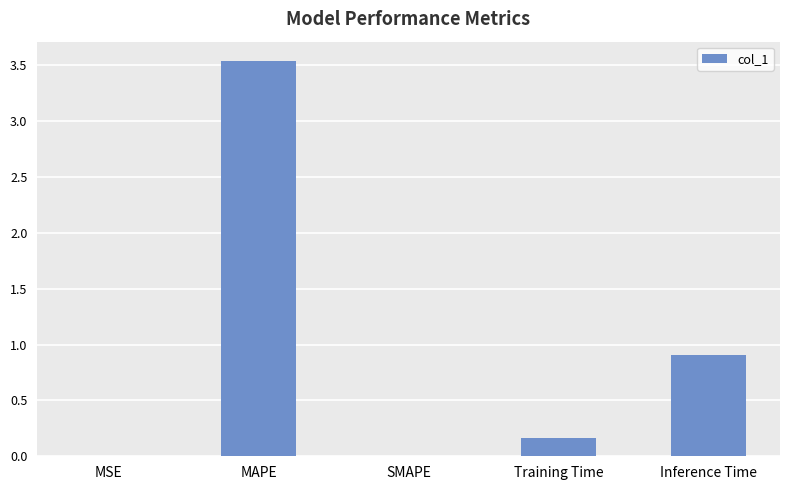

What is the maximum value shown in the chart?

3.5